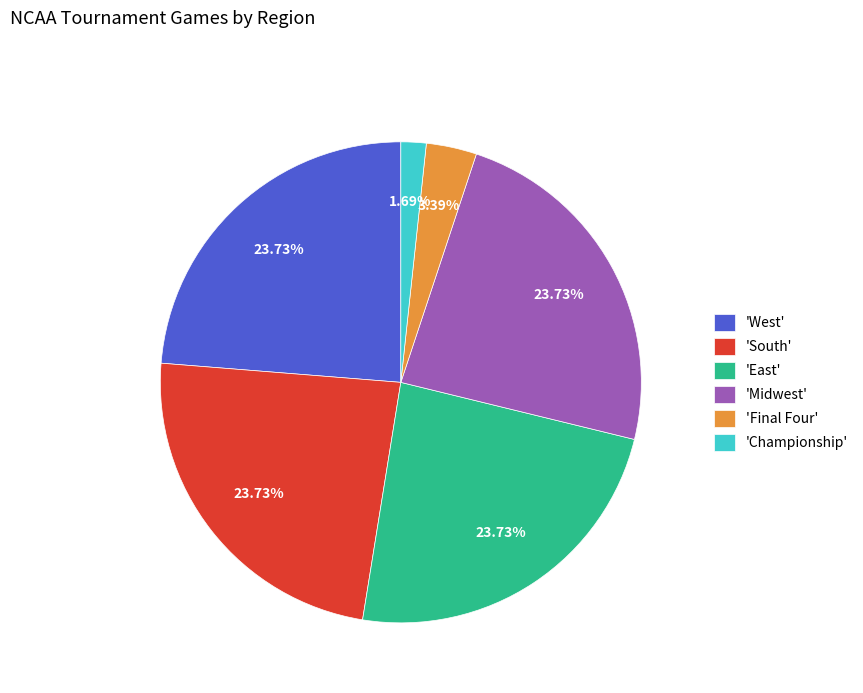

Which category has the smallest portion of the pie?

'Championship'